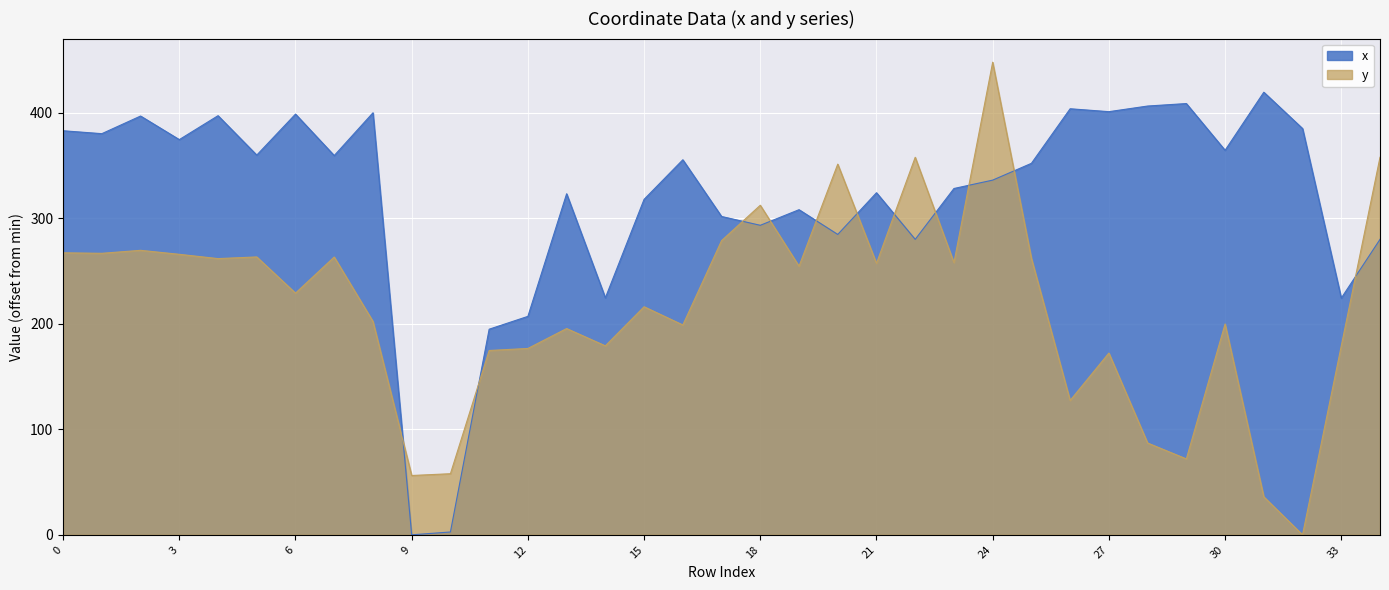

True or false: x has more than 2 points higher than both neighbors.

True